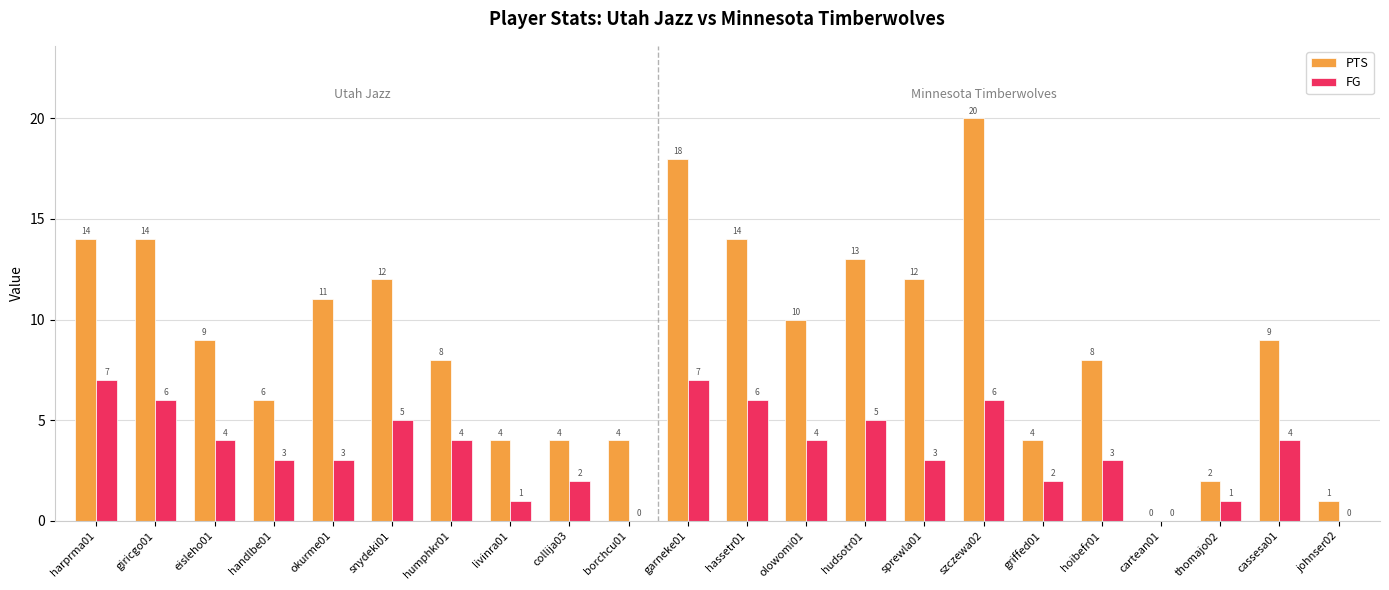

Are the bars horizontal?

No